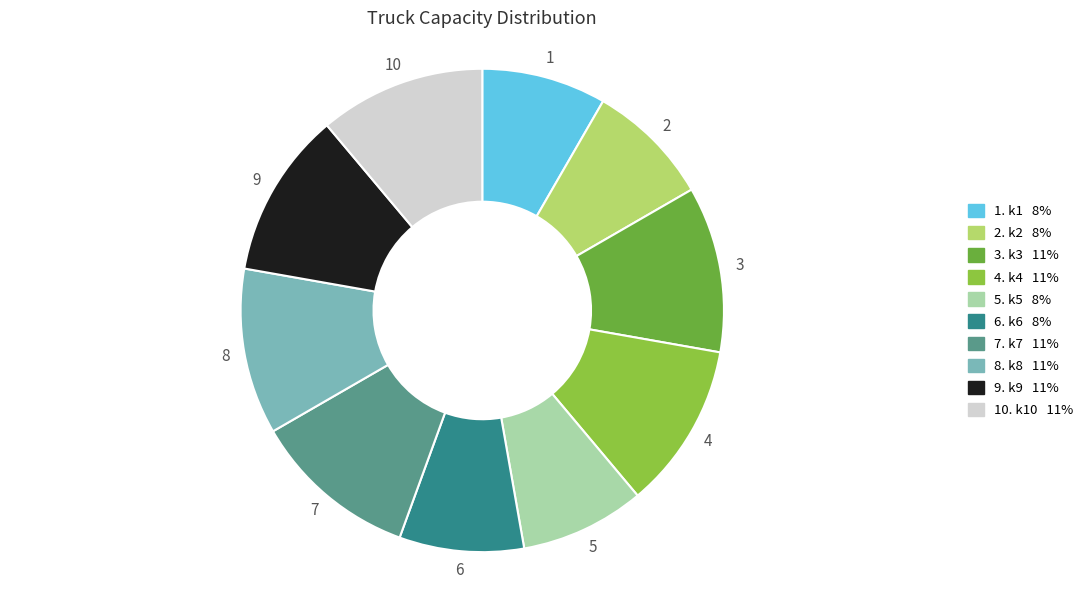

Does any single category account for the majority?

No